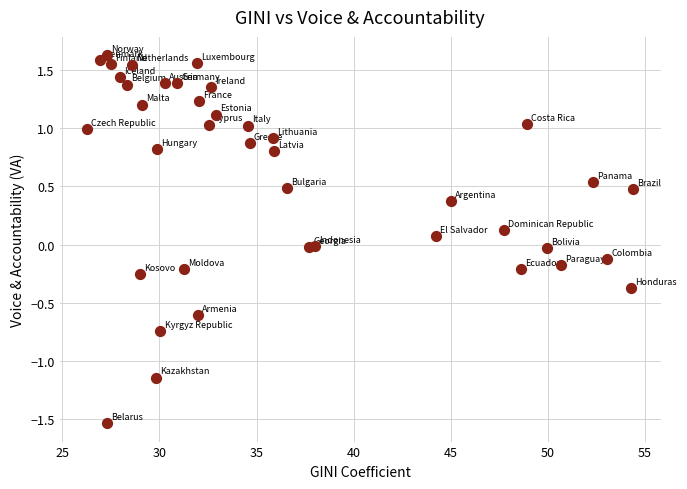

What is the range of X values (max minus min)?

28.1